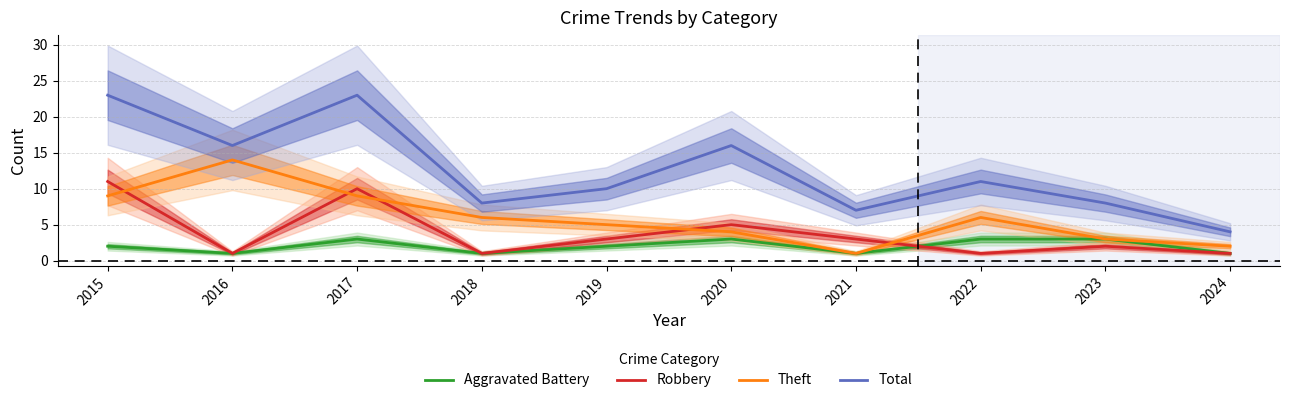

Reading left to right, transcribe all the data shown in this chart.

Aggravated Battery: 2	1	3	1	2	3	1	3	3	1
Robbery: 11	1	10	1	3	5	3	1	2	1
Theft: 9	14	9	6	5	4	1	6	3	2
Total: 23	16	23	8	10	16	7	11	8	4